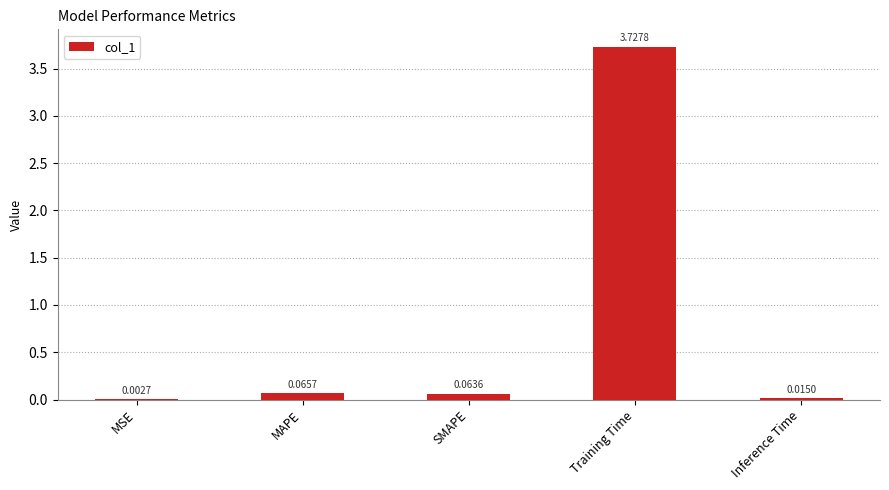

Between MAPE and SMAPE, which is larger?

MAPE